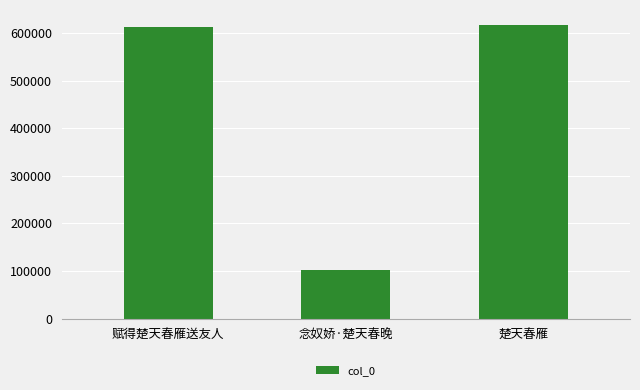

Are the bars grouped side by side (vs. stacked)?

No